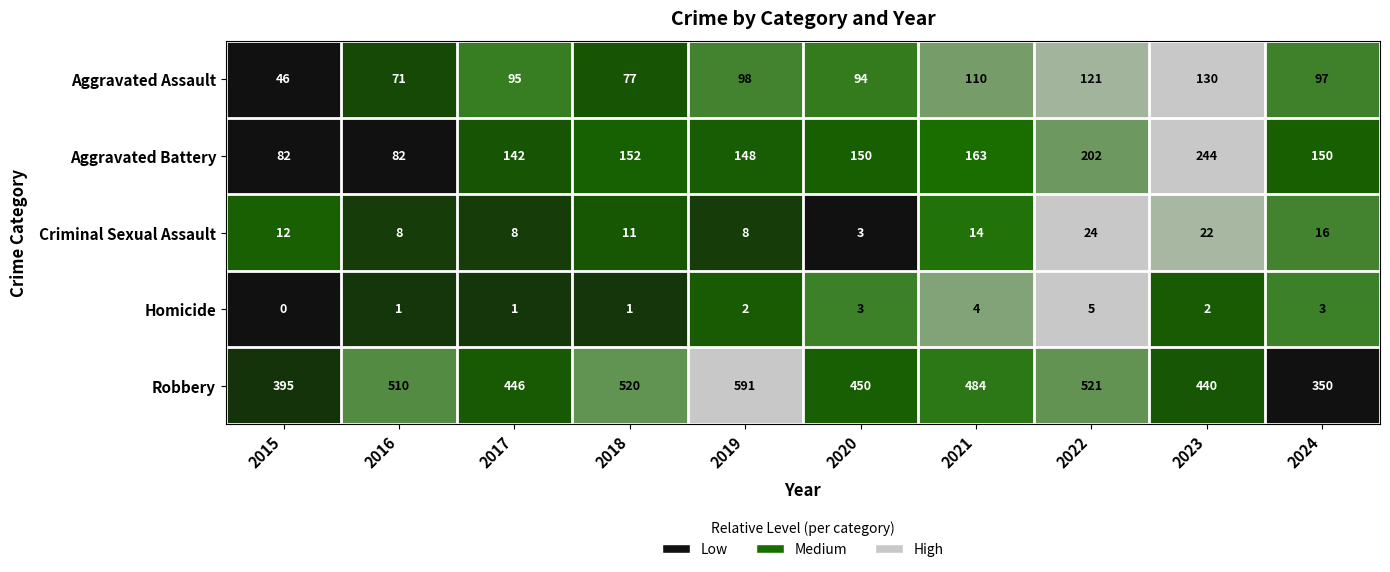

Rank the series by their maximum value, from lowest to highest.

Homicide, Criminal Sexual Assault, Aggravated Assault, Aggravated Battery, Robbery